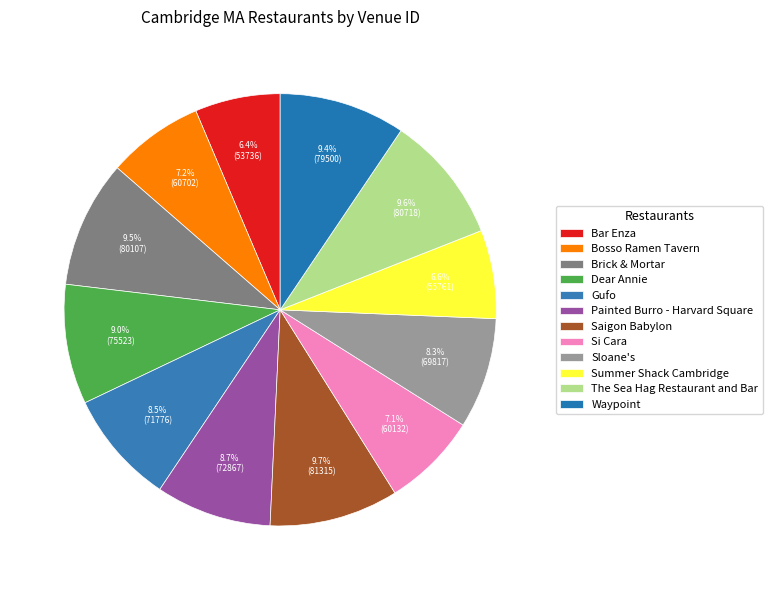

Does Dear Annie represent more than half of the total?

No